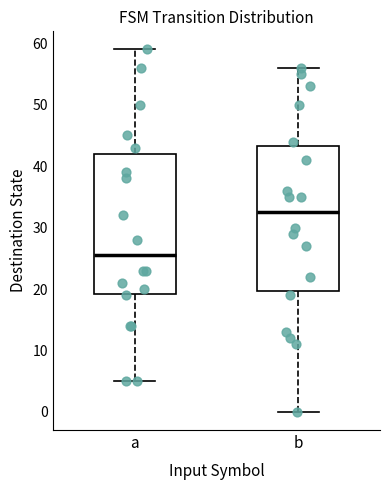

Reading left to right, read every box against the y-axis: the position of its median line, the range the box covers, and the ends of its whiskers. The values are not printed on the chart, so give them approximately, as read against the axis.

a: median 26, box 19 to 42, whiskers 5 to 59
b: median 33, box 20 to 43, whiskers 0 to 56